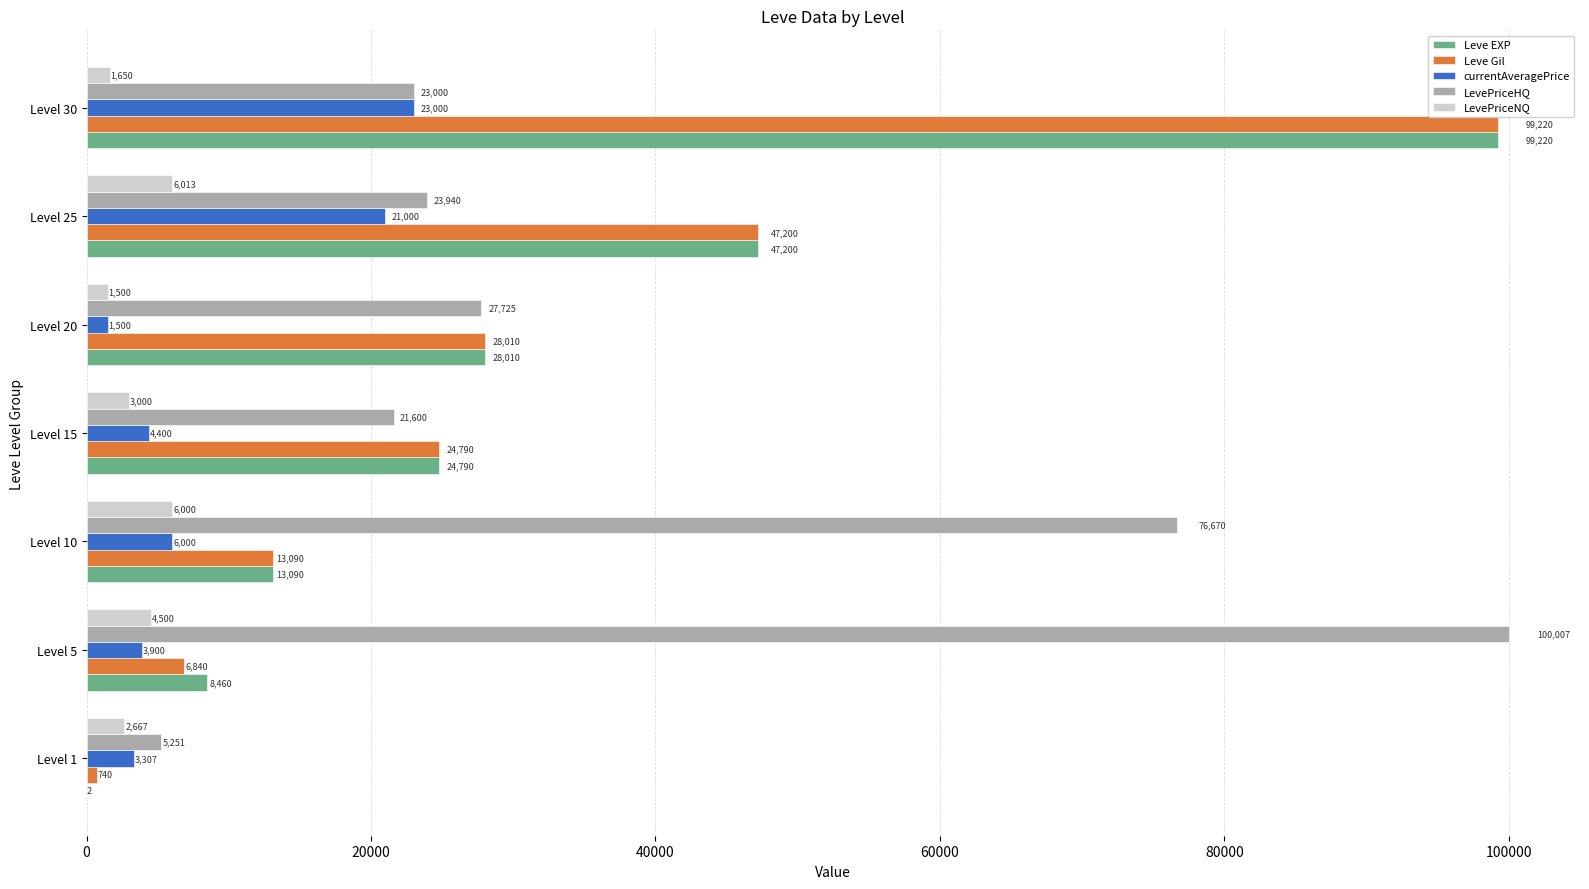

What is the approximate value of LevePriceHQ at Level 25, to the nearest 50?

23950